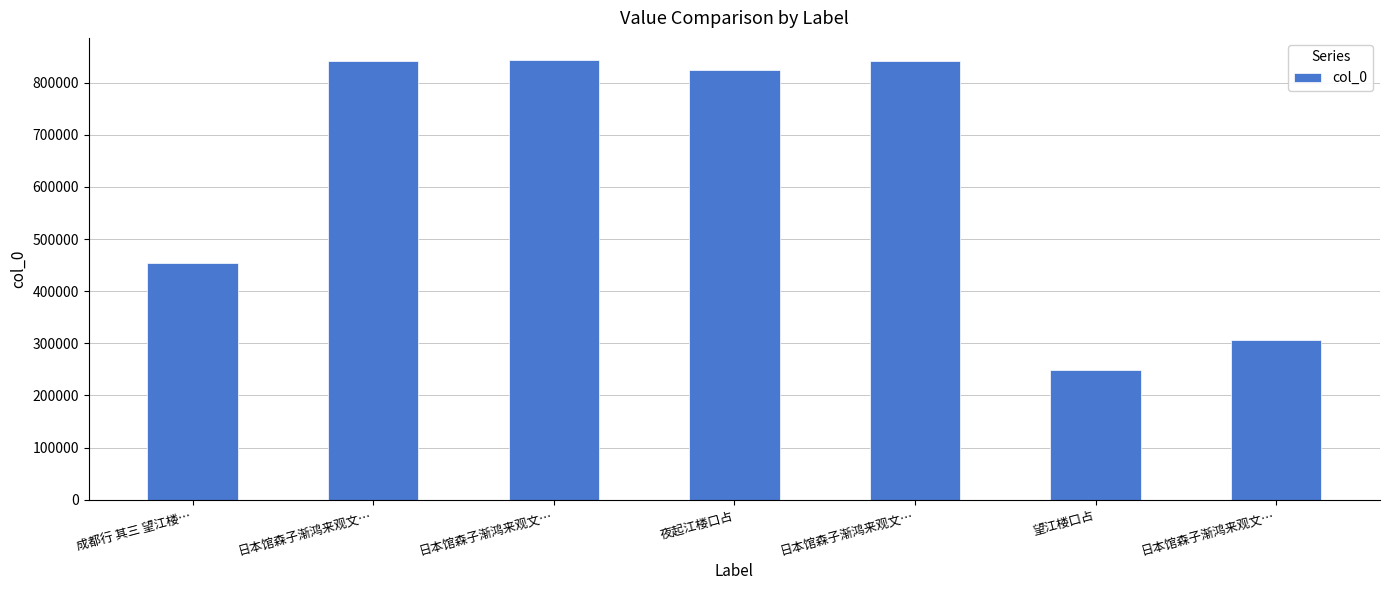

Are the bars horizontal?

No